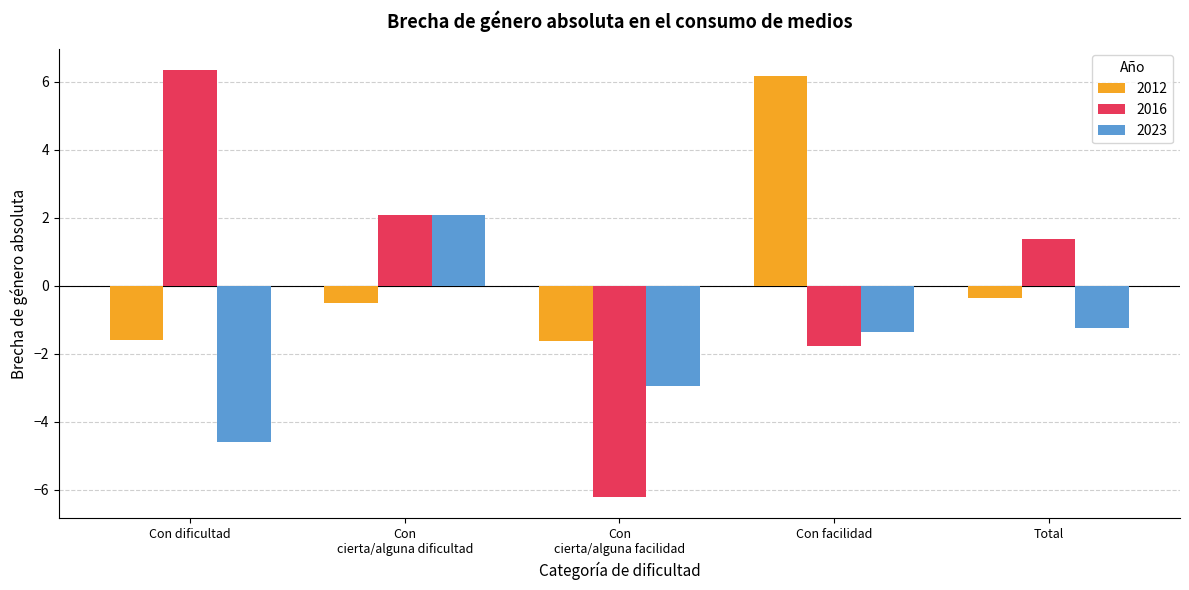

What is the total value across all series at Con facilidad?

3.0